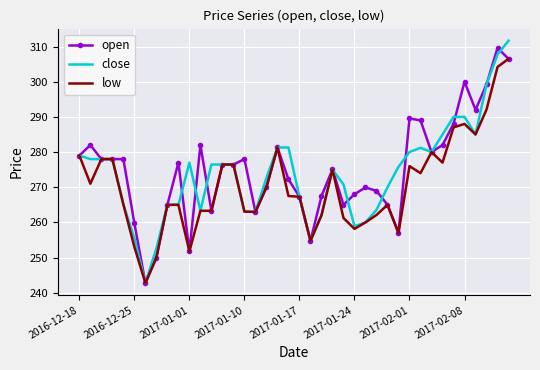

The value of low at 2017-01-17 is 420.4. True or false?

False